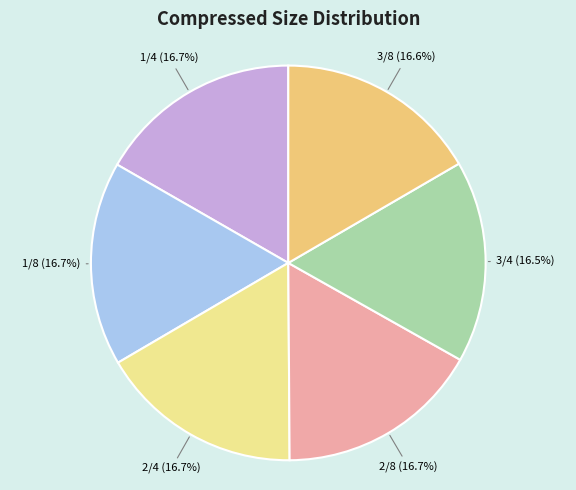

Does any single category account for the majority?

No